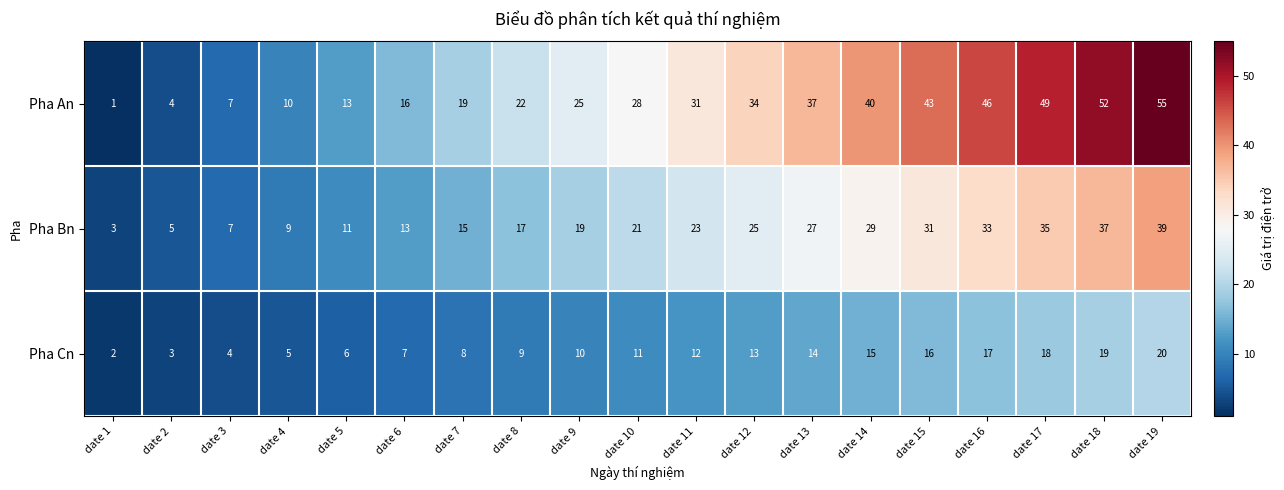

Which series has the widest spread of values?

Pha An